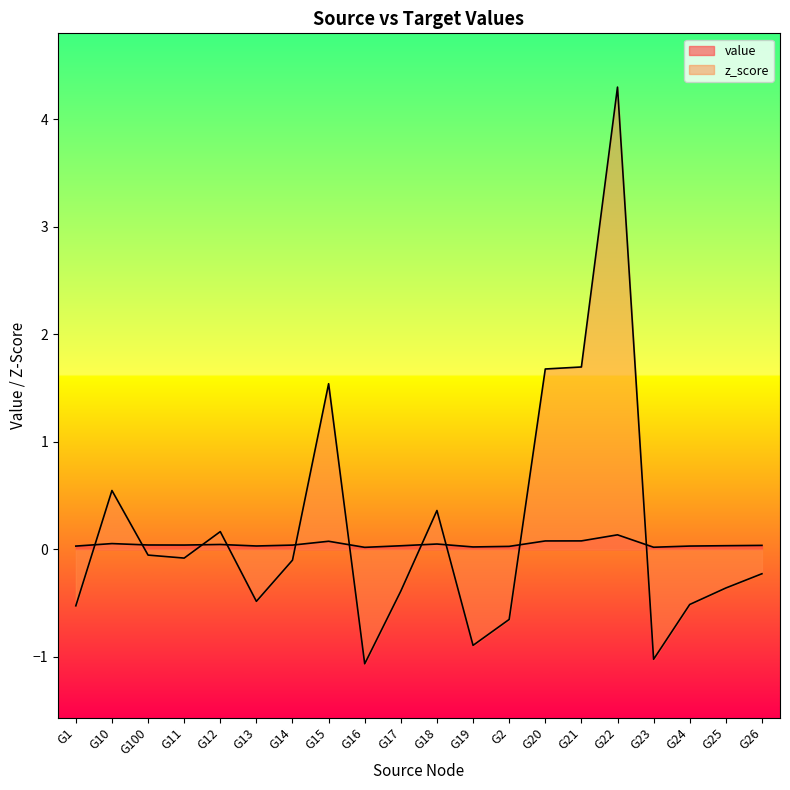

At which category does the chart reach its minimum across all series?

G16